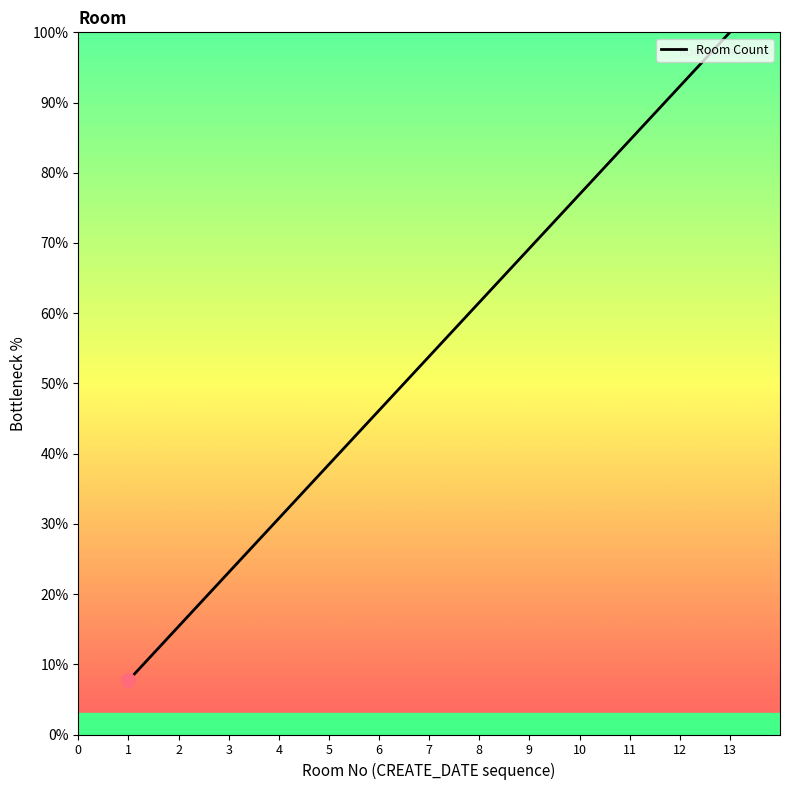

Approximately how many times larger is the value at 1 compared to 9?

0.1